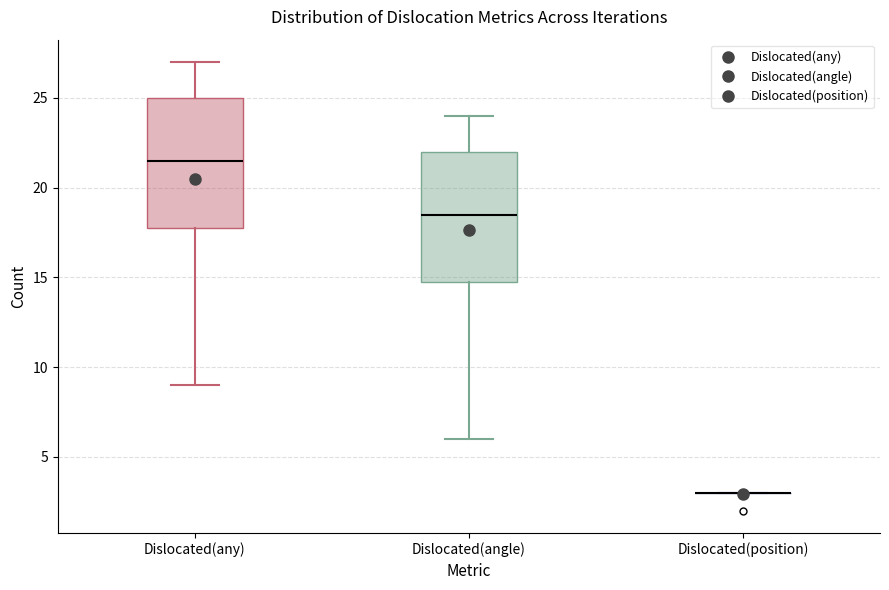

Reading left to right, transcribe this box plot: for each box, give where its median line is, the range the box spans, and where its two whiskers end, as read against the y-axis. The values are not printed on the chart, so give them approximately, as read against the axis.

Dislocated(any): median 21.5, box 18.0 to 25.0, whiskers 9.0 to 27.0
Dislocated(angle): median 18.5, box 15.0 to 22.0, whiskers 6.0 to 24.0
Dislocated(position): box collapsed to a line at 3.0, whiskers 3.0 to 3.0